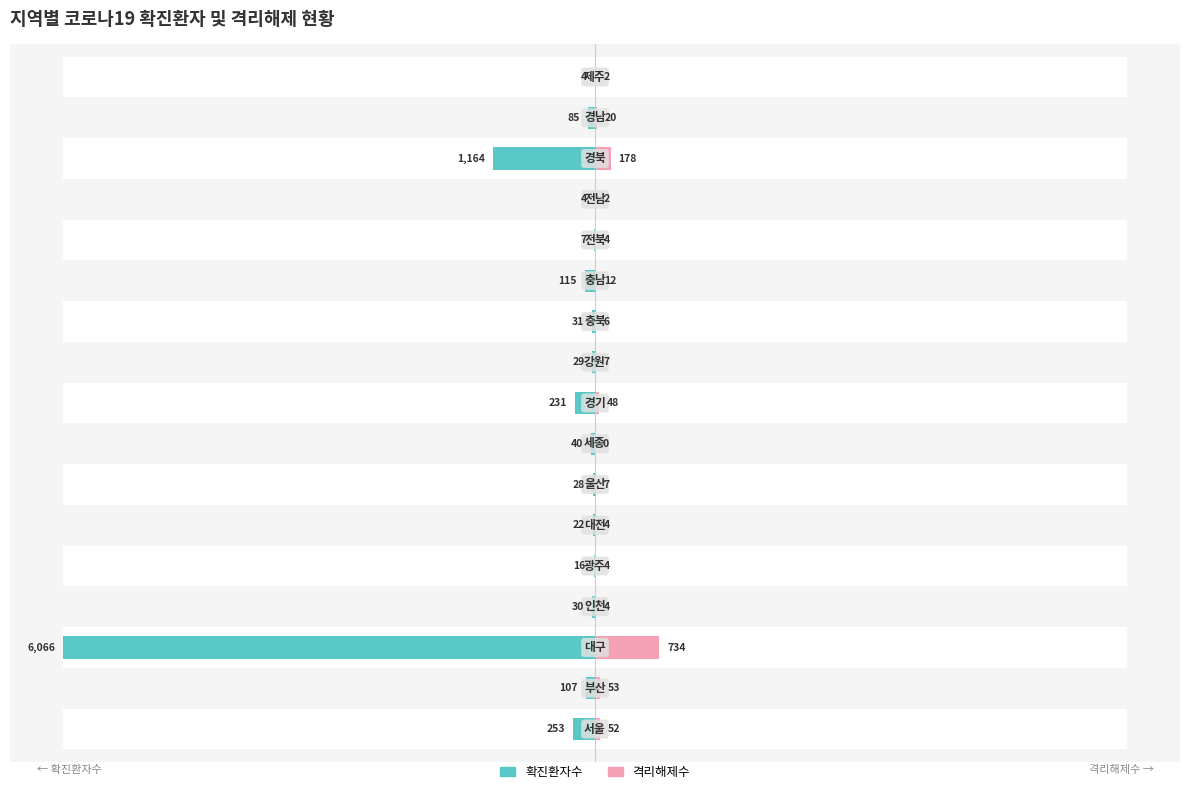

Which has a higher value, 0 or 7?

7